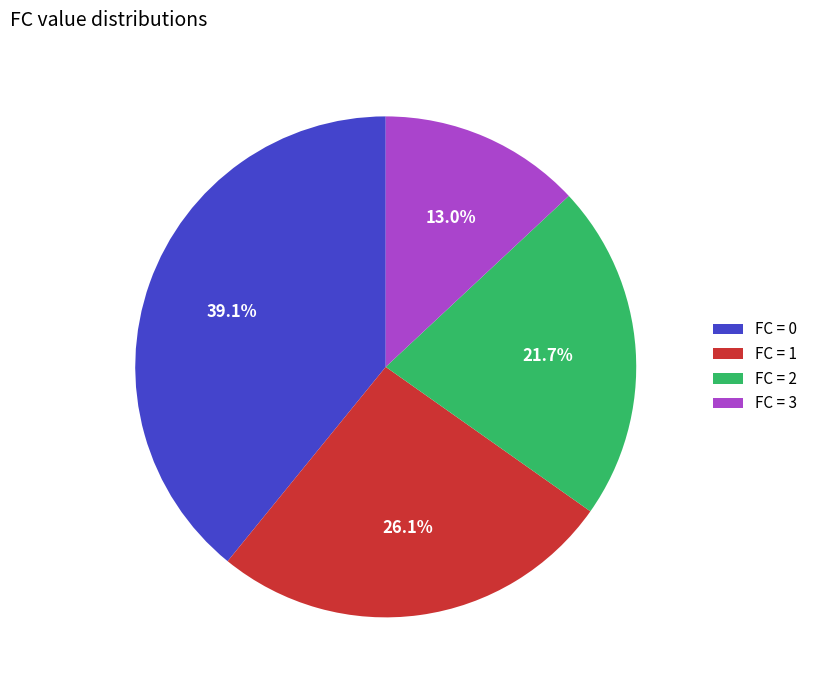

Which has a higher value, FC = 2 or FC = 0?

FC = 0